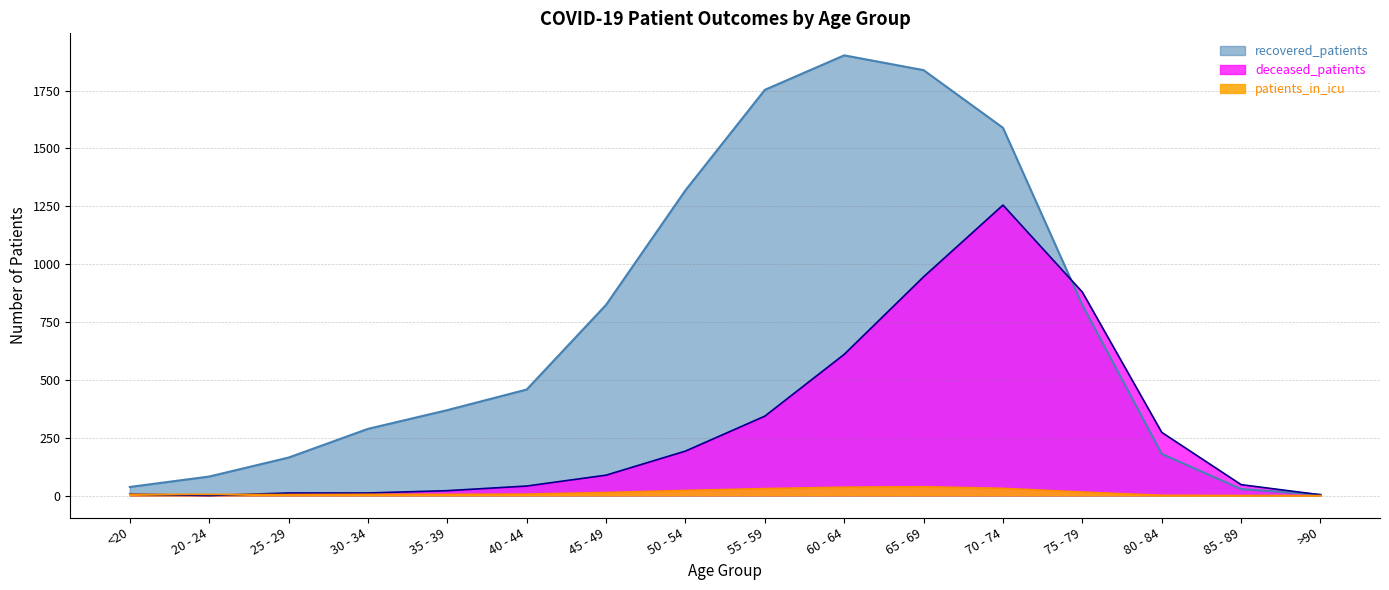

Which category has the lowest value across all series?

20 - 24